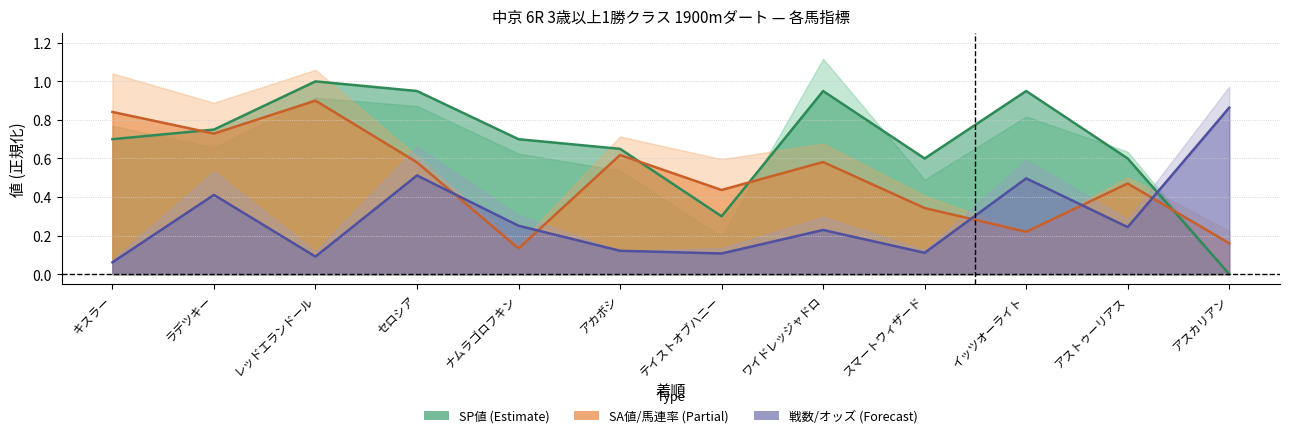

Rank the categories by SA値/馬連率 (Partial) value from lowest to highest.

ナムラゴロフキン, アスカリアン, イッツオーライト, スマートウィザード, テイストオブハニー, アストゥーリアス, セロシア, ワイドレッジャドロ, アカボシ, ラデツキー, キスラー, レッドエランドール